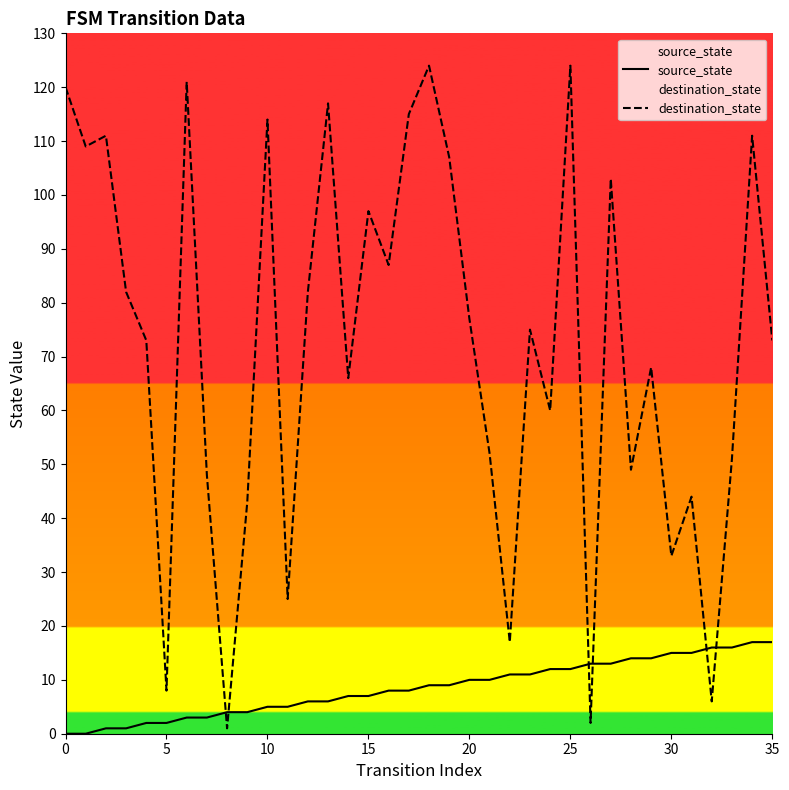

Which series has the largest range (max minus min)?

destination_state